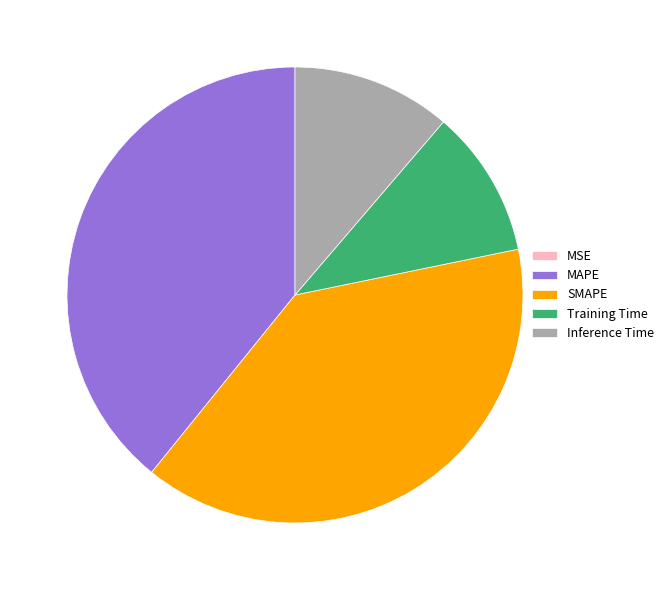

Is the sum of MAPE and SMAPE greater than half?

Yes